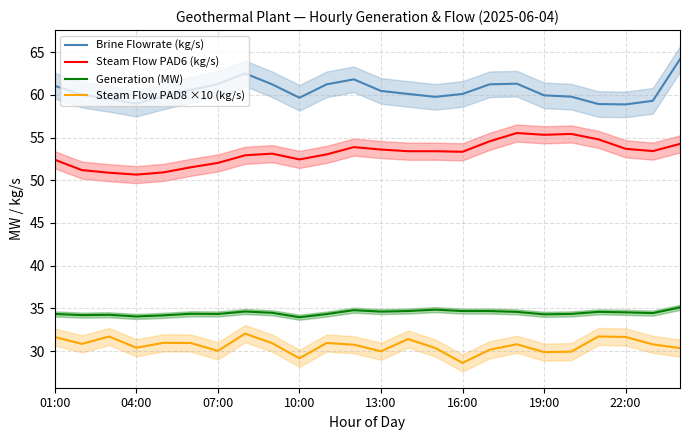

At which category is the sum across all series the highest?

23